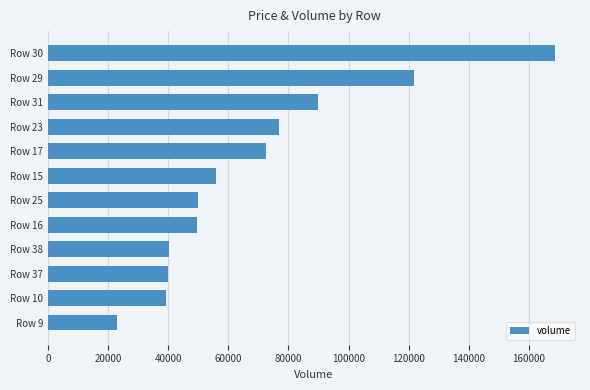

What is the average value?

68990.9